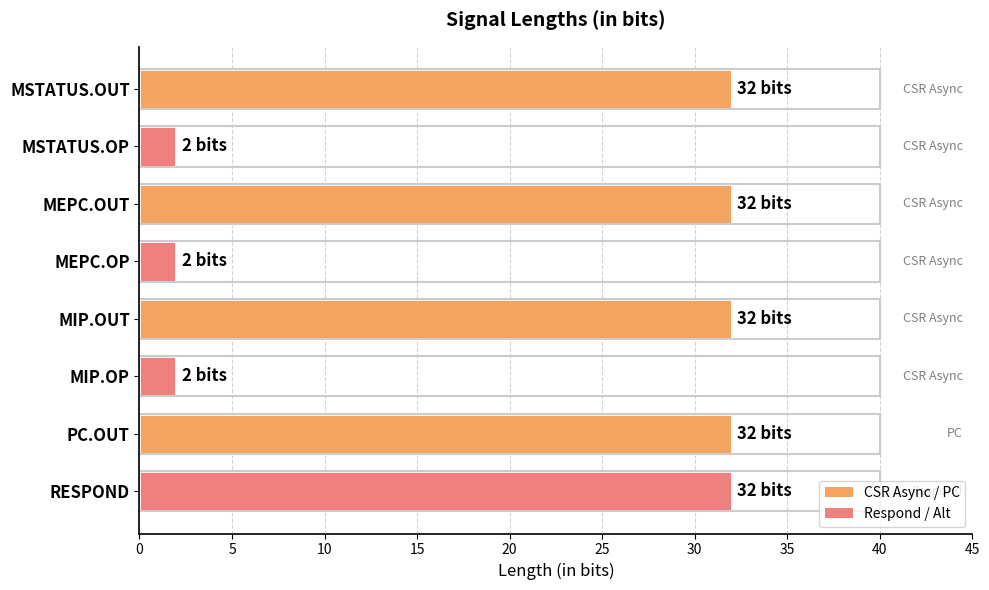

The value at MEPC.OP is 2. True or false?

True